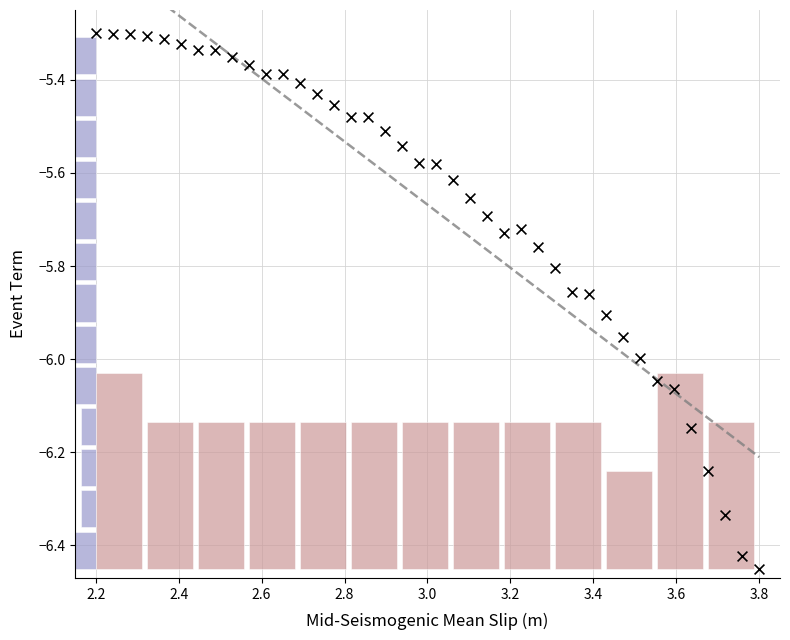

What is the range of X values (max minus min)?

1.6